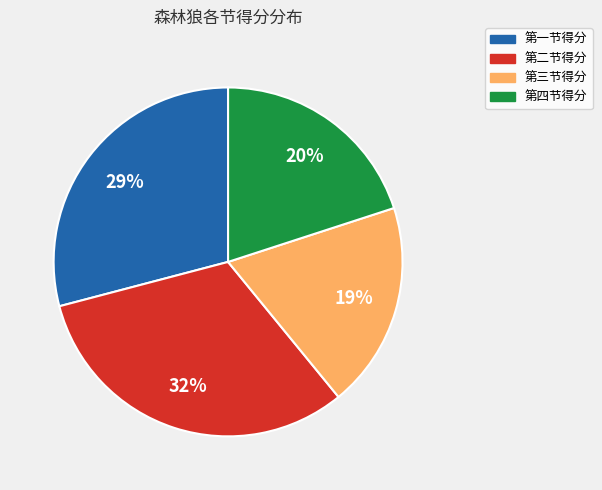

To the nearest percent, what is the difference between the largest and smallest slice percentages?

13%